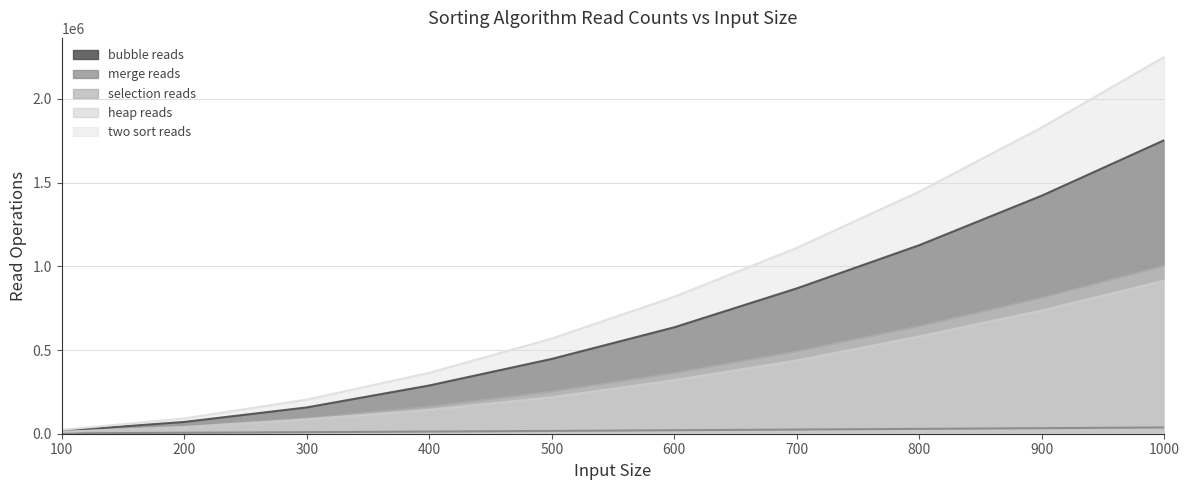

Reading left to right, extract all data points from this chart.

bubble reads: 1000=1753929	900=1422346	800=1126439	700=868260	600=635778	500=446825	400=288100	300=157111	200=70388	100=16926
merge reads: 1000=37368	900=33132	800=28970	700=24894	600=20760	500=16704	400=12900	300=9188	200=5672	100=2436
selection reads: 1000=1001997	900=811797	800=641597	700=491397	600=361197	500=250997	400=160797	300=90597	200=40397	100=10197
heap reads: 1000=914458	900=736704	800=581651	700=437794	600=320309	500=218714	400=142453	300=86549	200=39553	100=11484
two sort reads: 1000=2251519	900=1829917	800=1446690	700=1110241	600=818222	500=568608	400=363915	300=203964	200=91353	100=23184